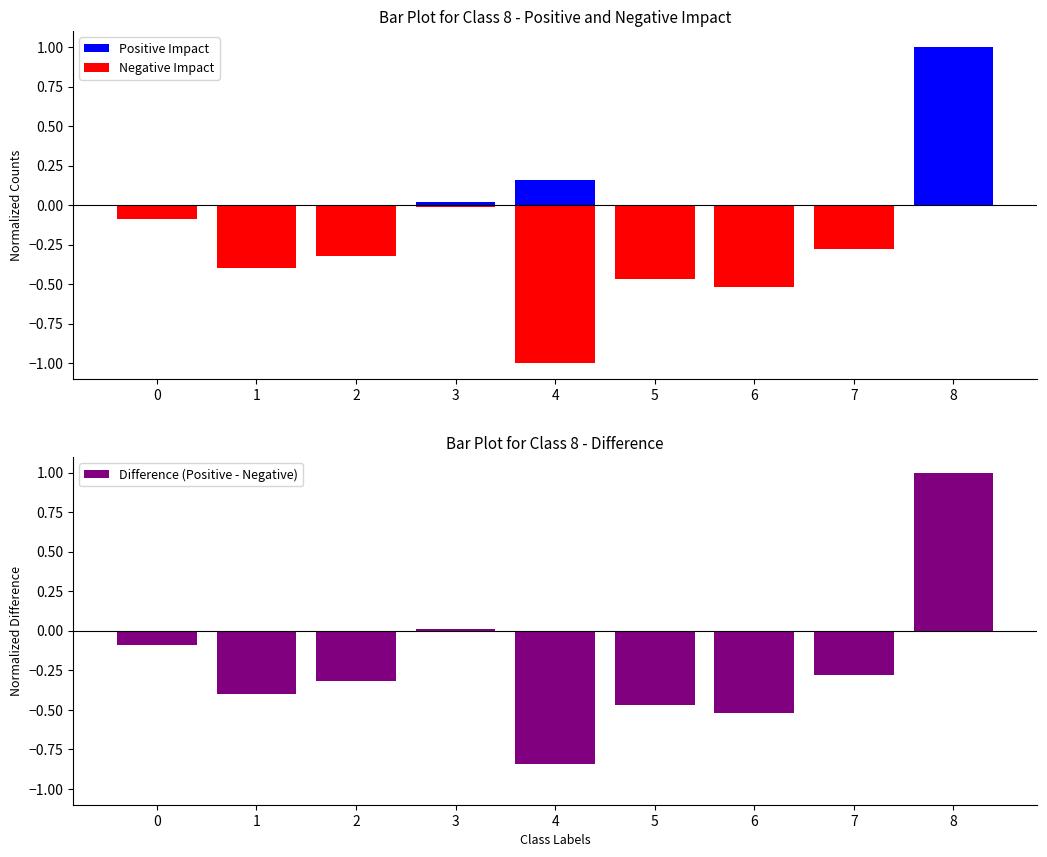

Reading left to right, transcribe all the data shown in this chart.

Positive Impact: 0.0	0.0	0.0	0.0	0.2	0.0	0.0	0.0	1.0
Negative Impact: -0.1	-0.4	-0.3	-0.0	-1.0	-0.5	-0.5	-0.3	0.0
Difference (Positive - Negative): -0.1	-0.4	-0.3	0.0	-0.8	-0.5	-0.5	-0.3	1.0